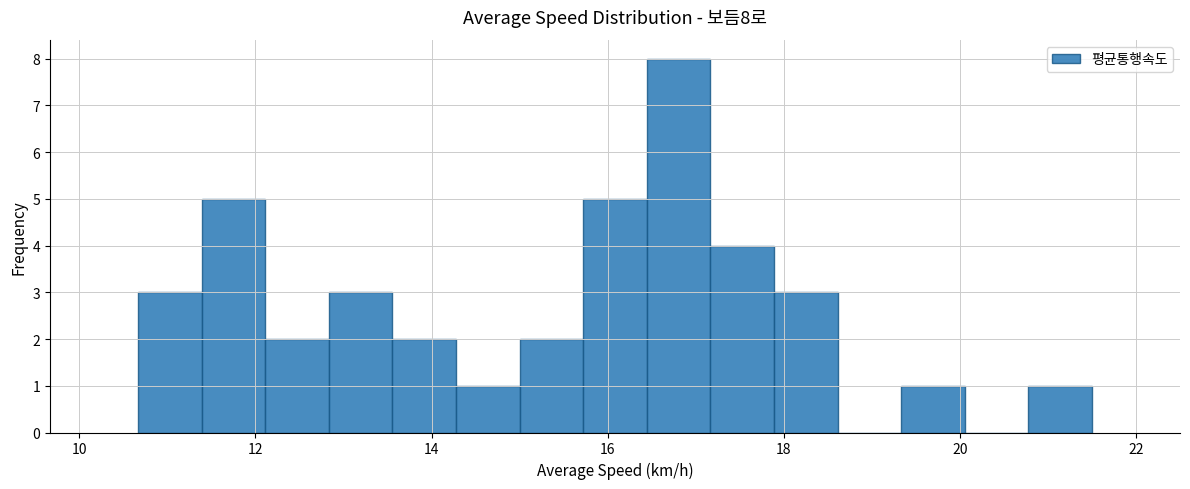

Around what value on the x-axis is the tallest bar? Give the approximate position of its centre, as read against the axis.

16.8